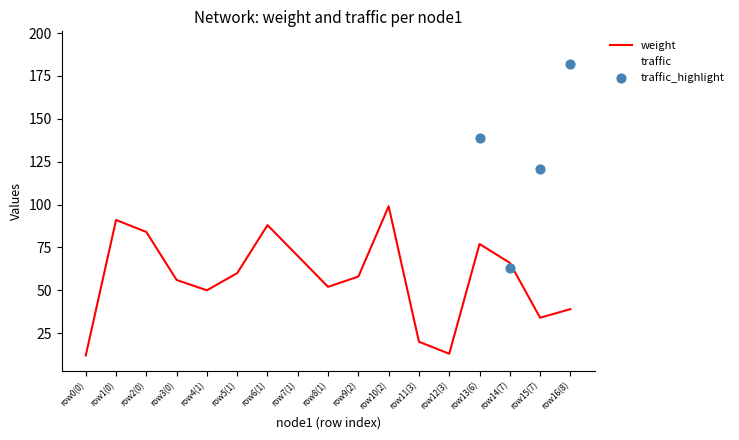

Between row9(2) and row14(7), which series saw the biggest shift?

traffic